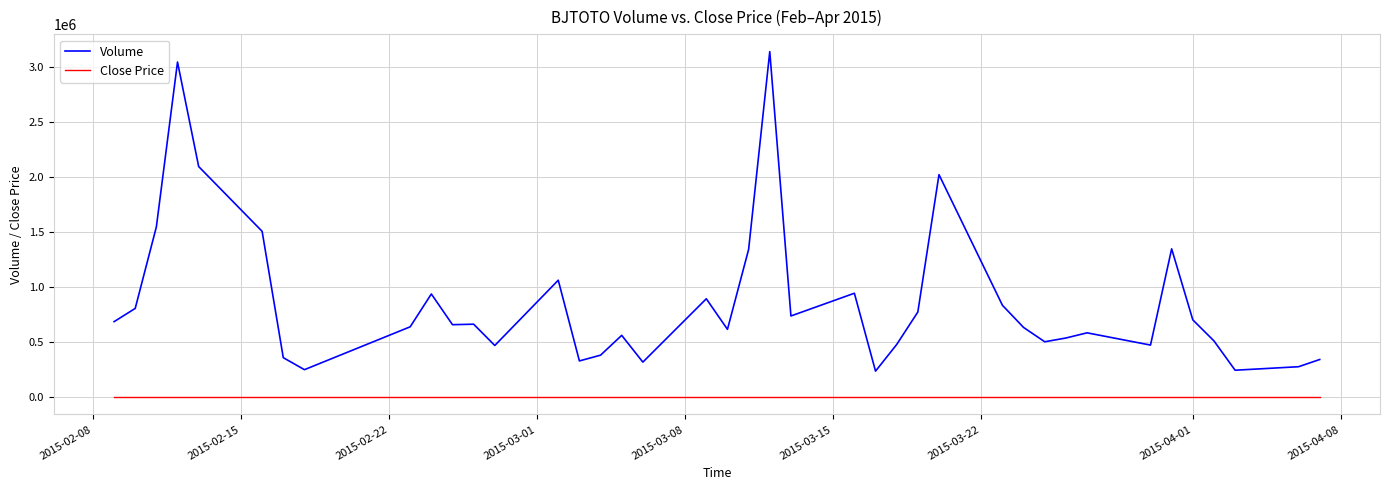

What is the minimum value for Close Price?

3.3